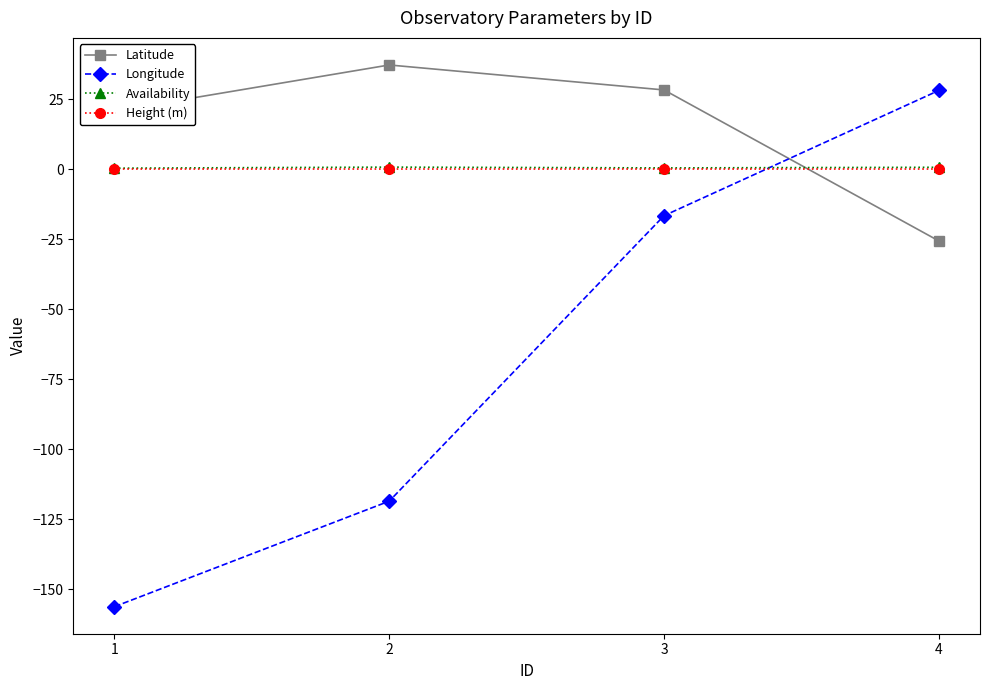

True or false: Latitude and Longitude intersect in this chart.

True